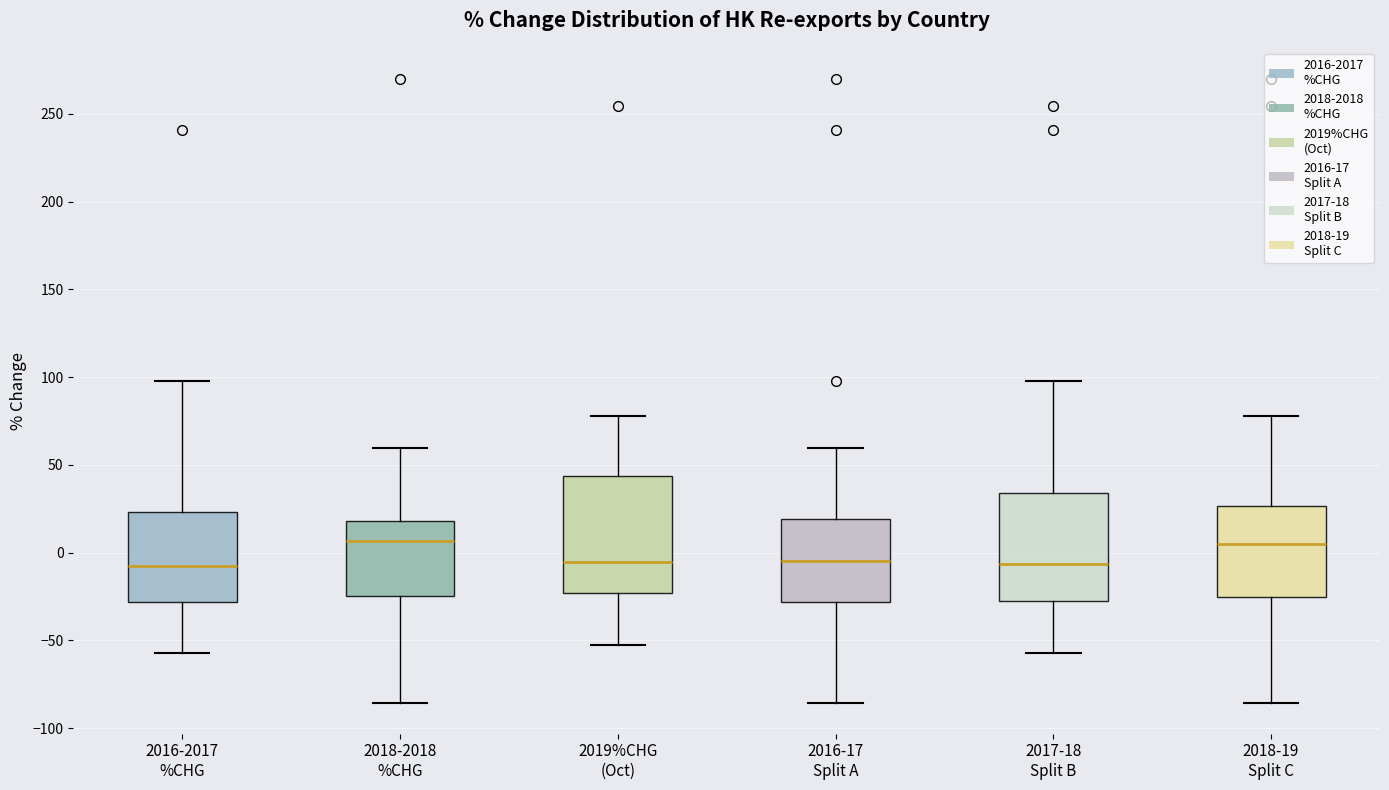

Reading left to right, transcribe this box plot: for each box, give where its median line is, the range the box spans, and where its two whiskers end, as read against the y-axis. The values are not printed on the chart, so give them approximately, as read against the axis.

2016-2017 %CHG: median -10, box -30 to 25, whiskers -55 to 100
2018-2018 %CHG: median 5, box -25 to 20, whiskers -85 to 60
2019%CHG (Oct): median -5, box -25 to 45, whiskers -55 to 80
2016-17 Split A: median -5, box -30 to 20, whiskers -85 to 60
2017-18 Split B: median -5, box -30 to 35, whiskers -55 to 100
2018-19 Split C: median 5, box -25 to 25, whiskers -85 to 80